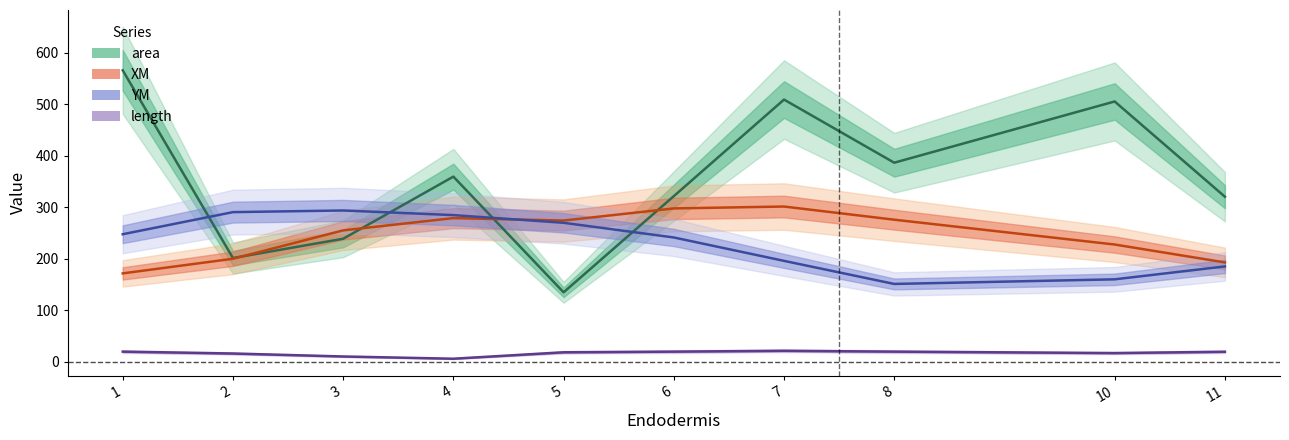

Which category has the highest value in the YM series?

3